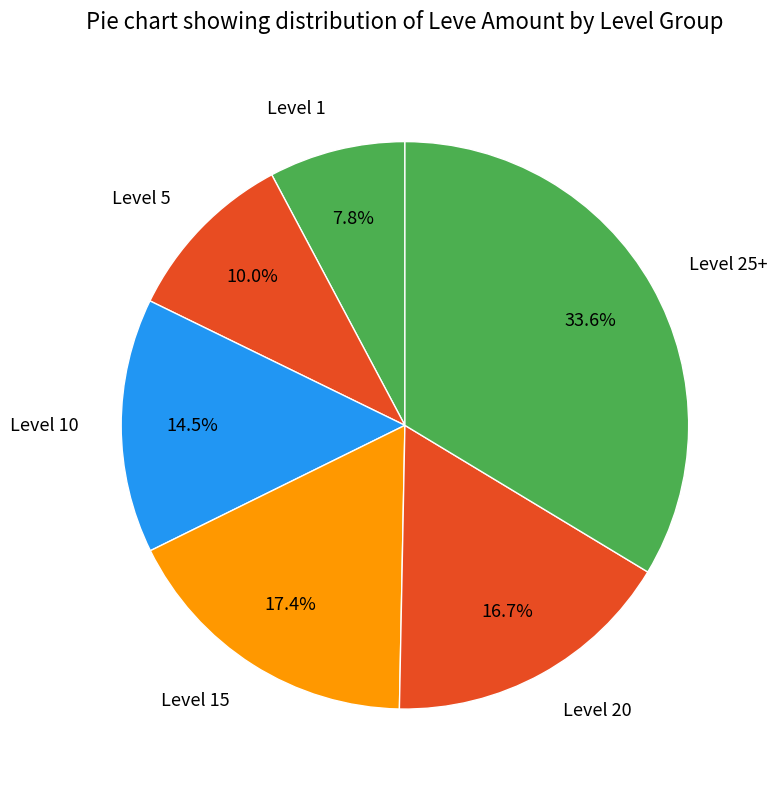

Is there a majority slice in this chart?

No